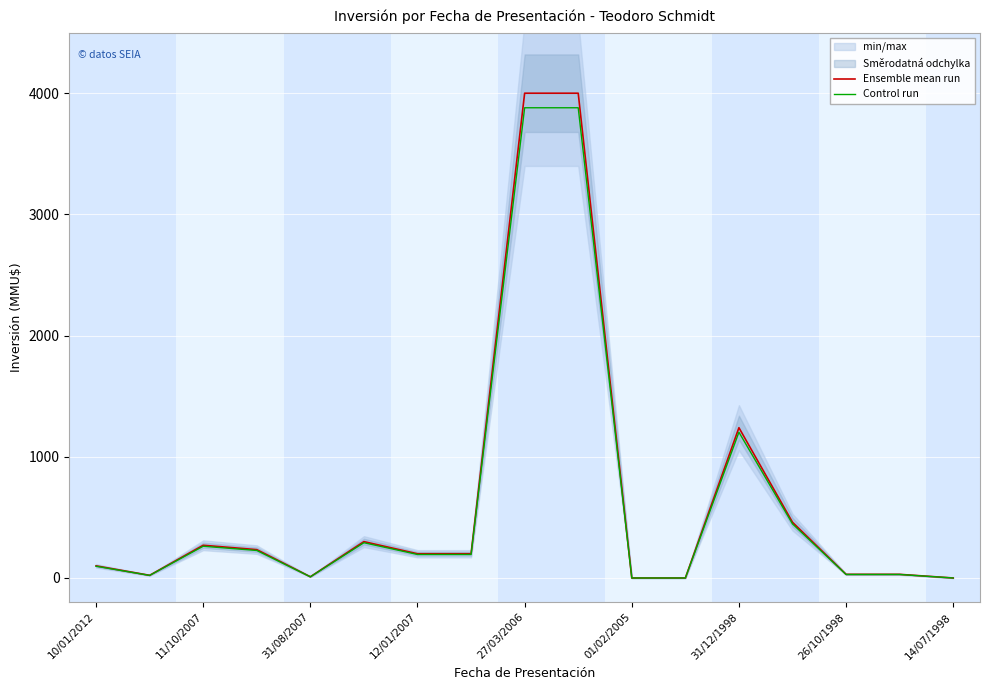

How many data points does each series have?

17